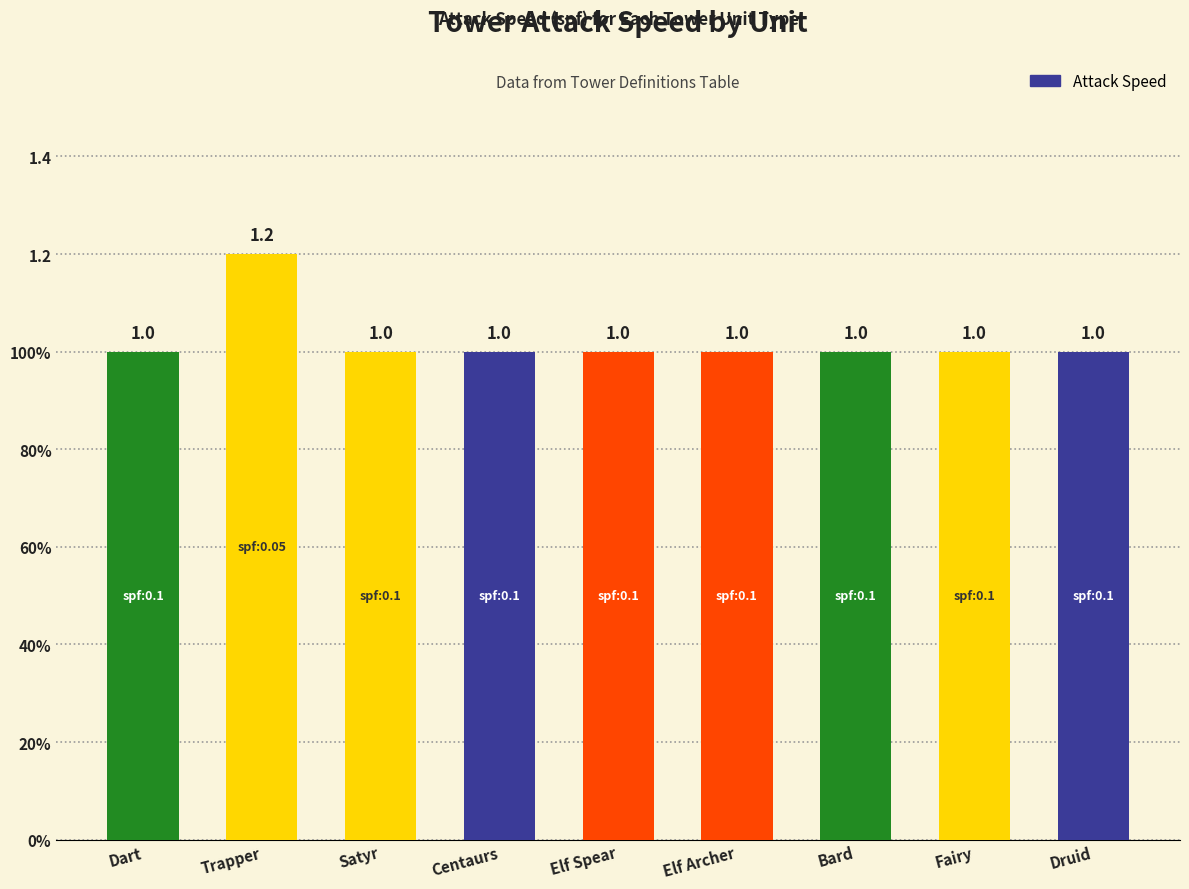

Is it true that the value at Elf Archer is 1.5?

False